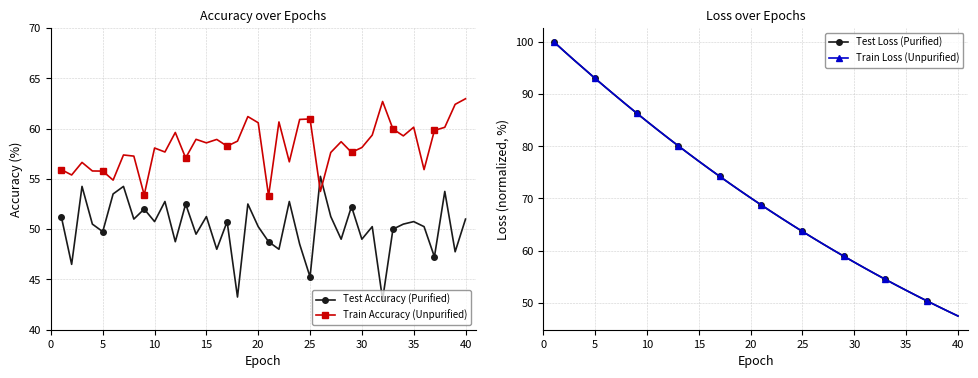

What is the maximum value for Test Accuracy (Purified)?

55.3